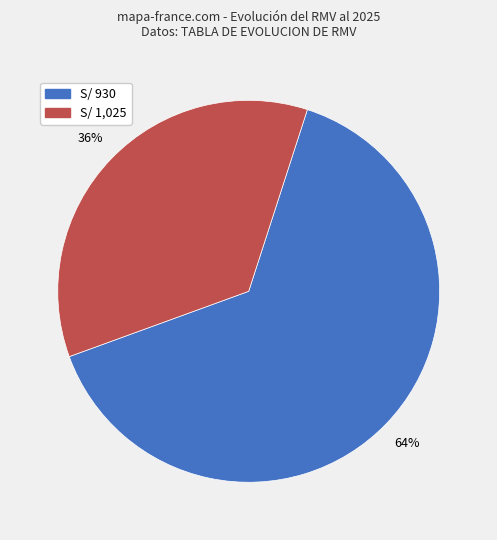

Is there any slice that represents more than half of the pie?

Yes